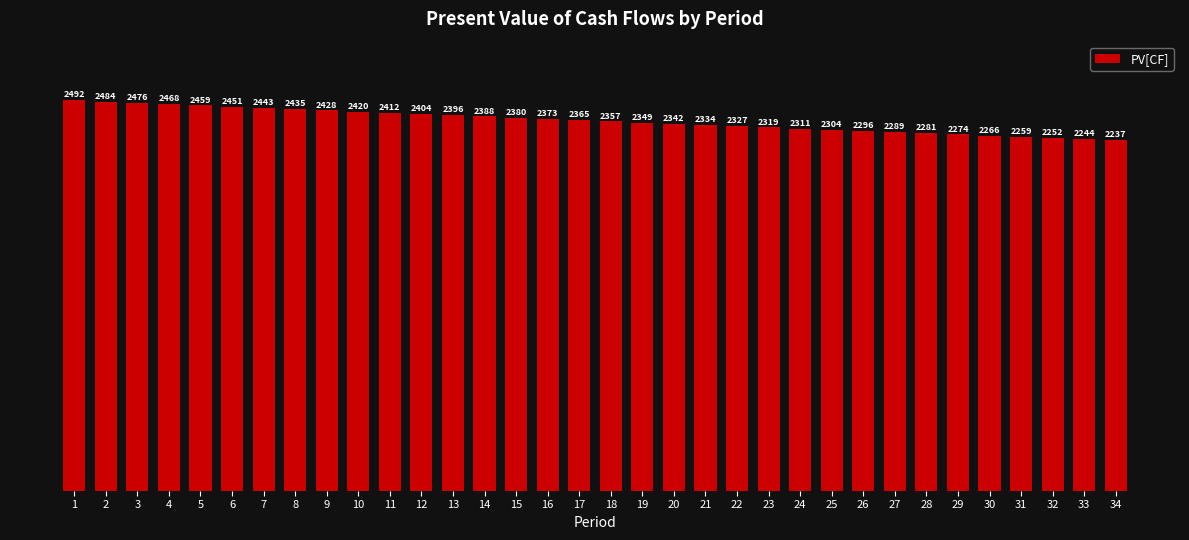

What is the greatest value displayed?

2491.8